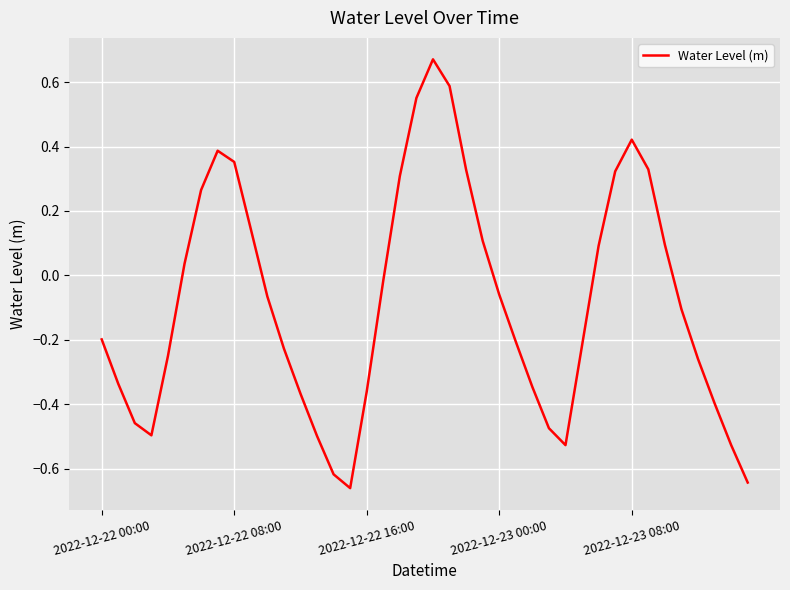

What is the difference between the maximum and minimum values?

1.3